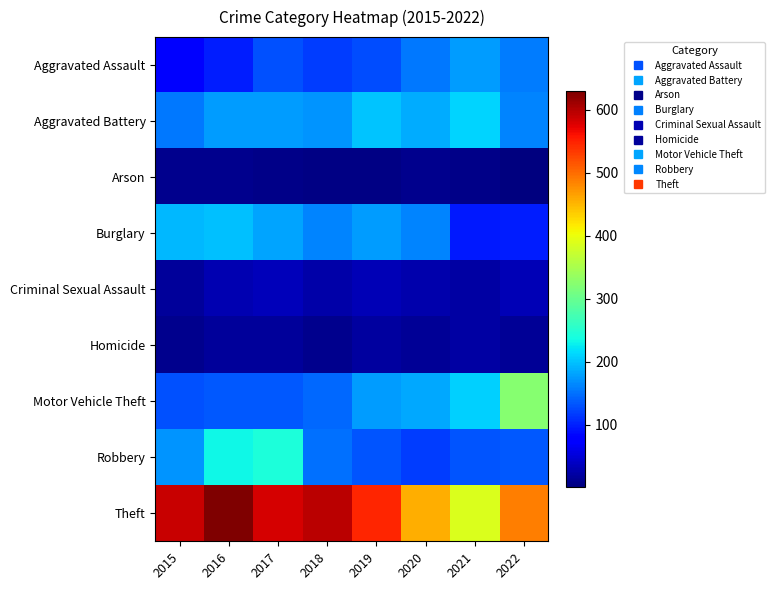

What is the spread (max minus min) of values at 2017?

574